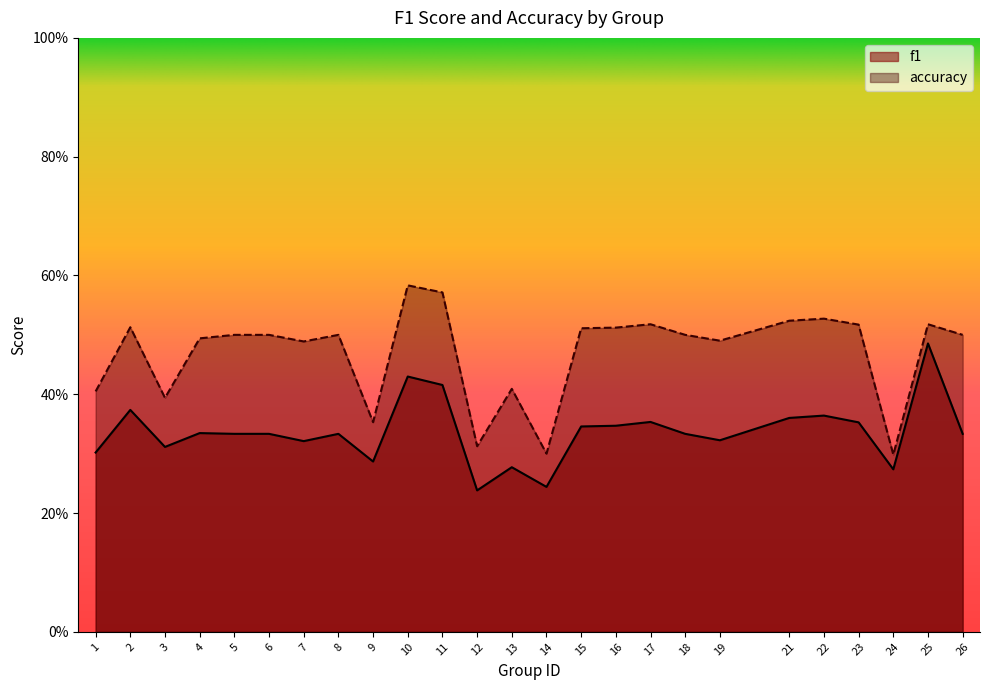

What is the smallest value displayed?

0.2